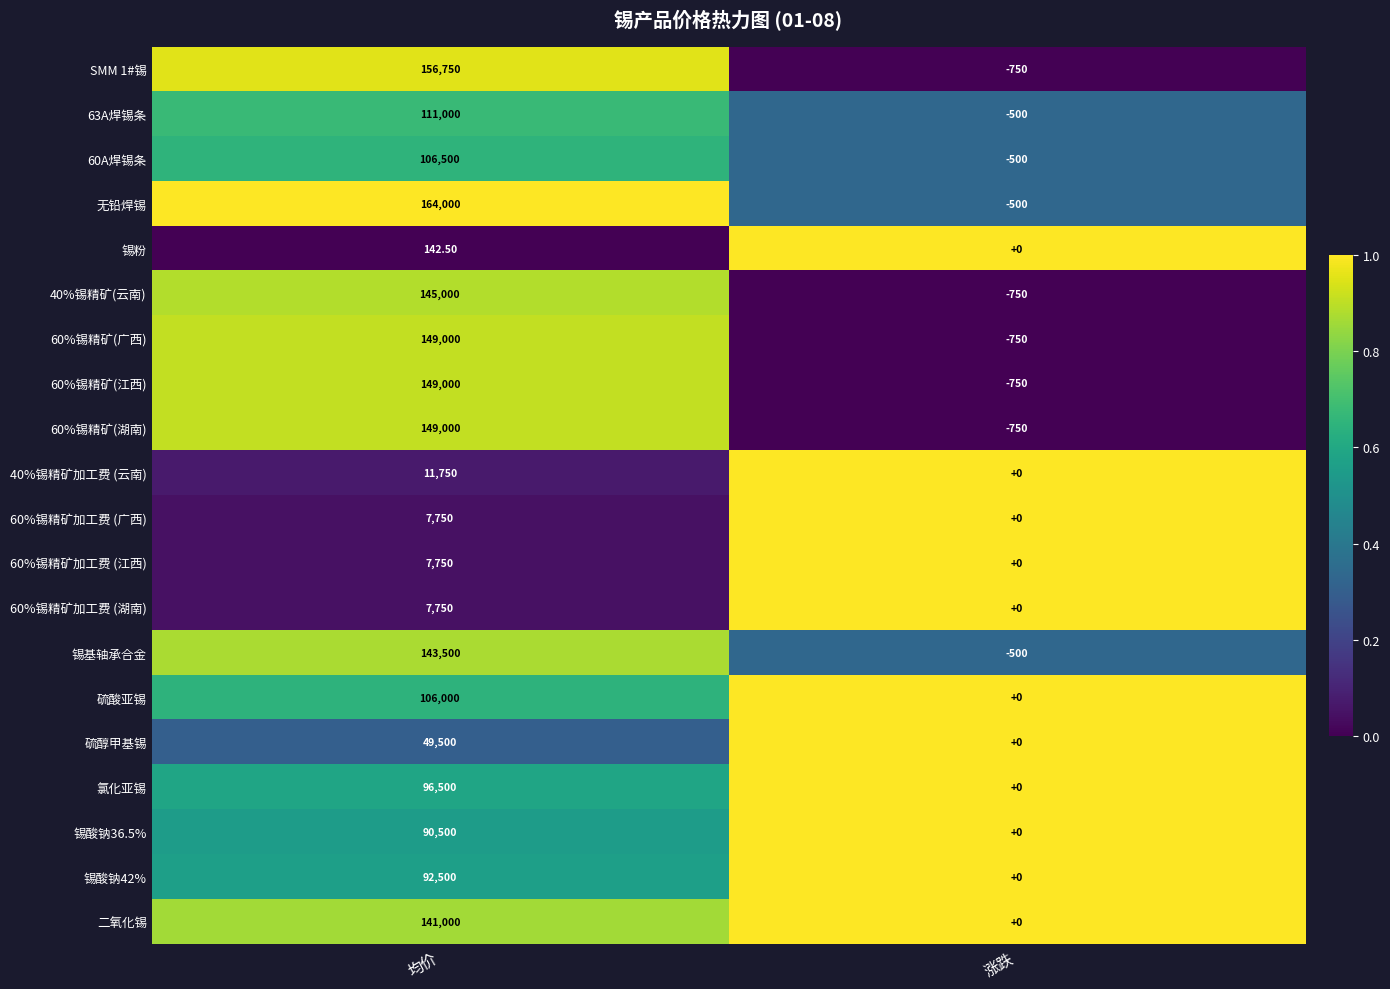

What is the sum of the 60%锡精矿(广西) values at 涨跌 and 均价?

148250.0